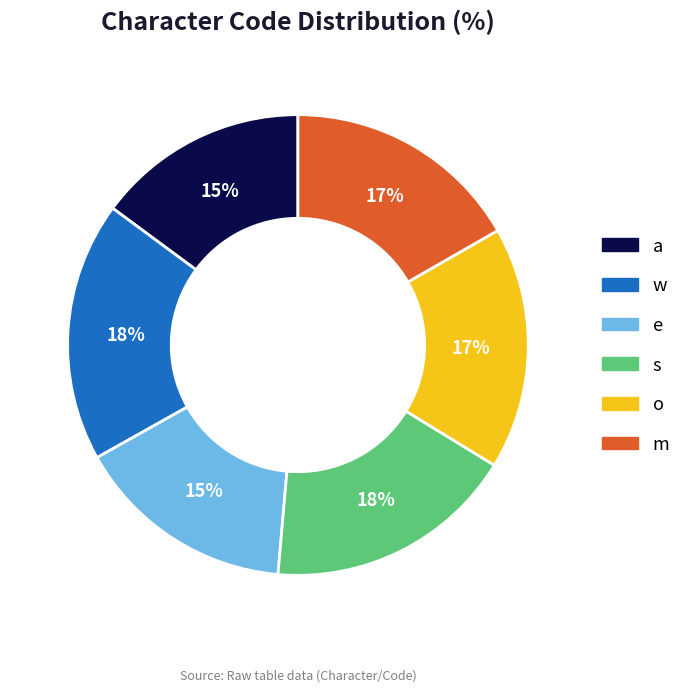

The a slice represents 15% of the pie. True or false?

True